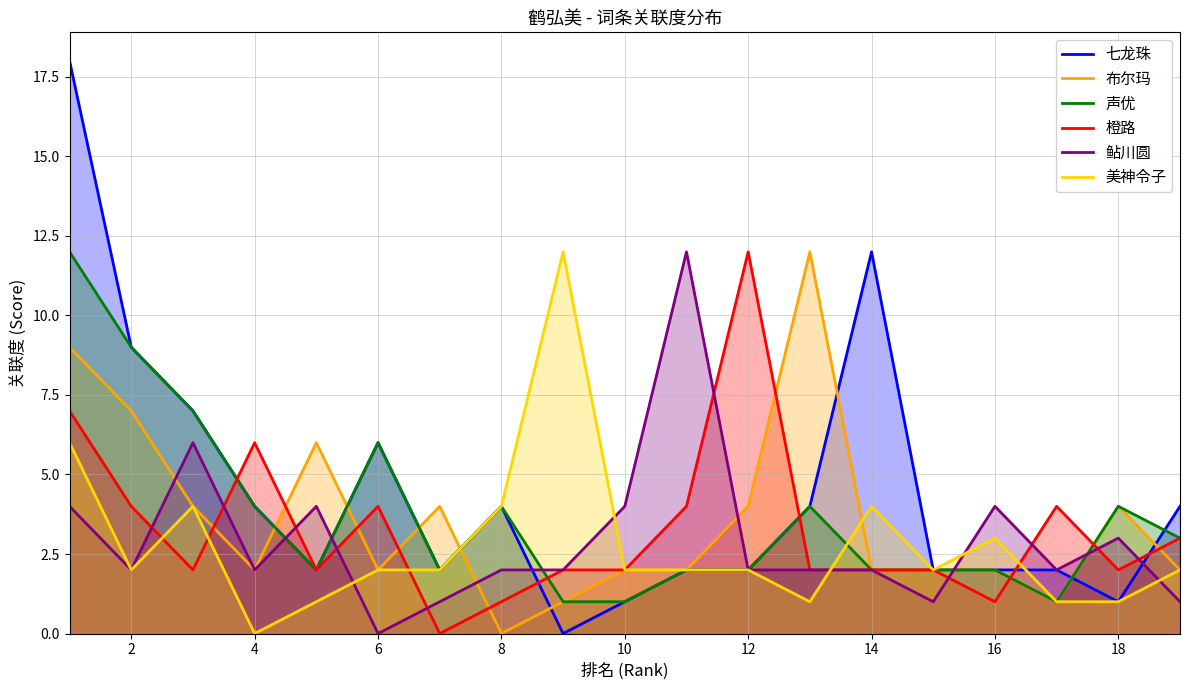

Which category has the lowest value in the 鲇川圆 series?

6